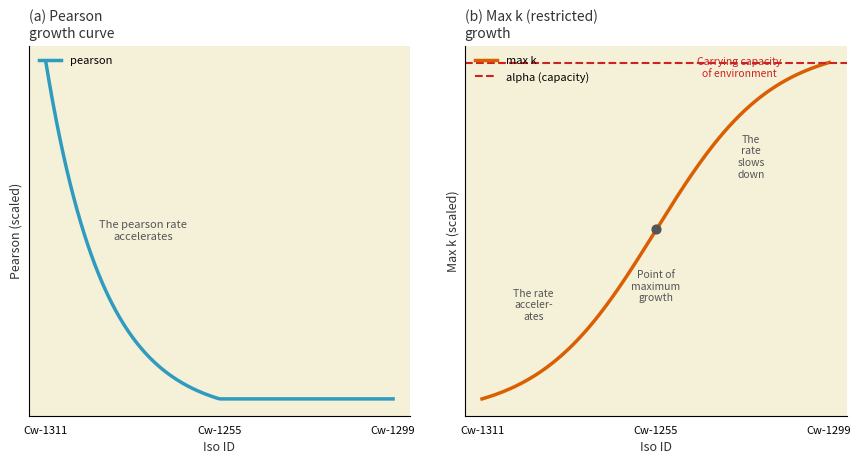

Which series reaches the maximum Y coordinate?

max k